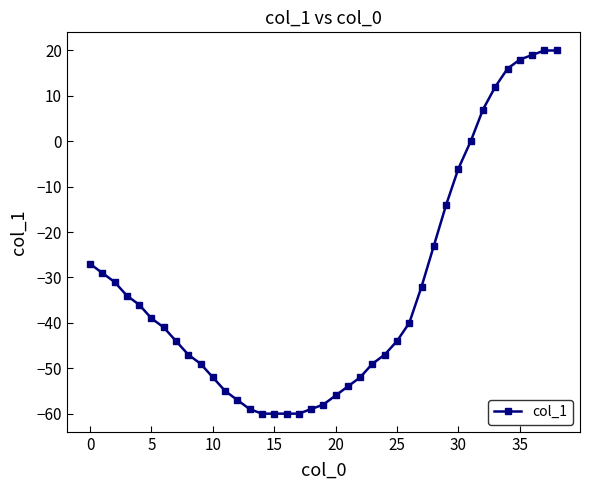

What is the difference between the second highest and second lowest values?

80